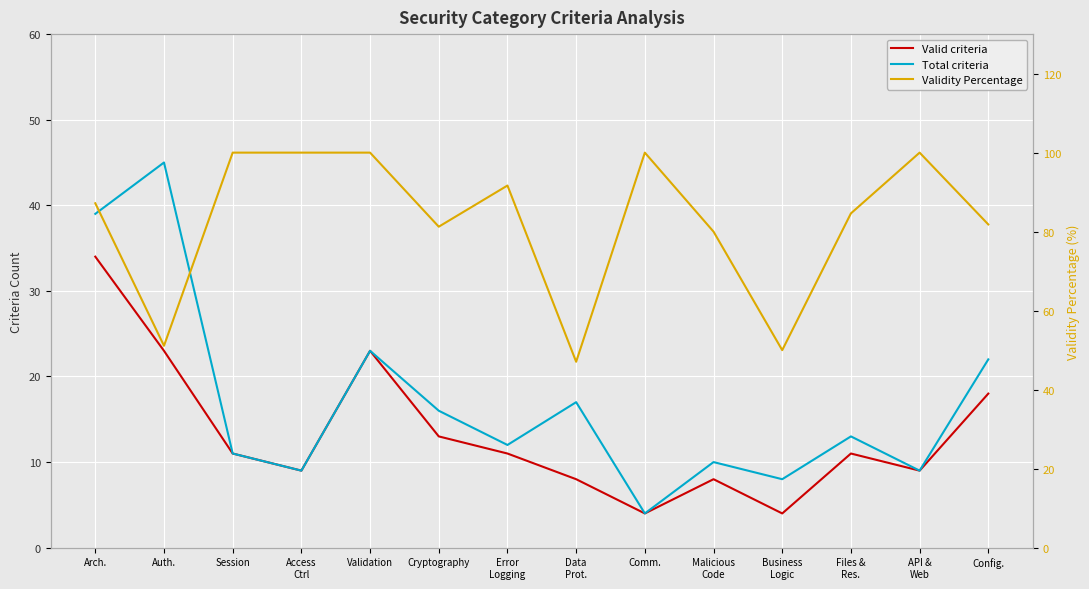

The Total criteria series shows 11.9 at API &
Web. True or false?

False